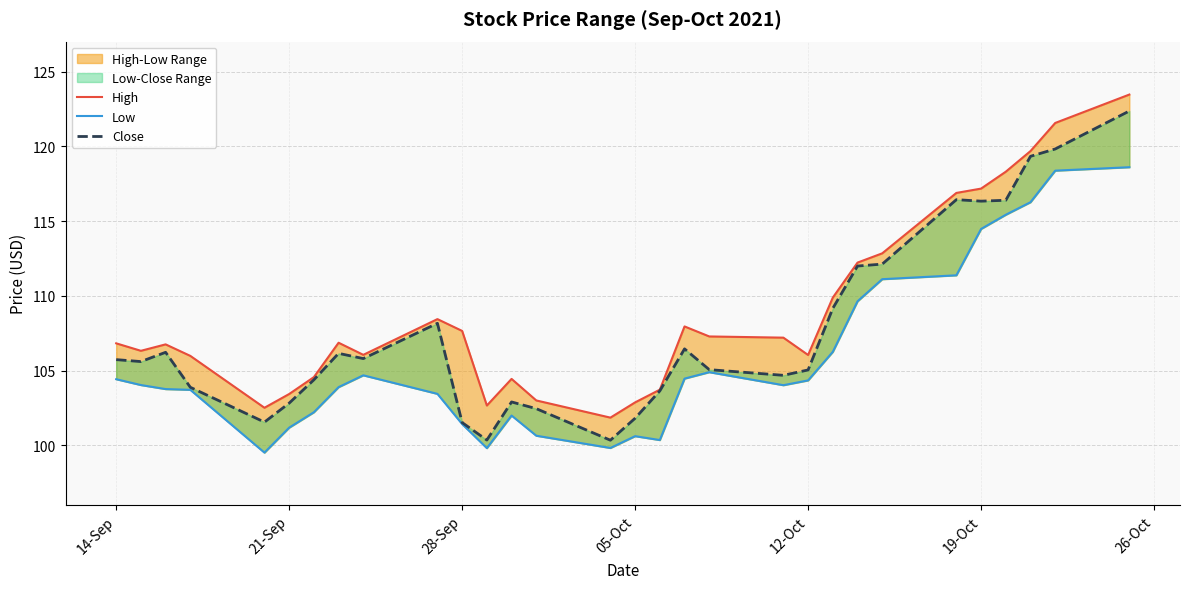

True or false: High and Low intersect in this chart.

False